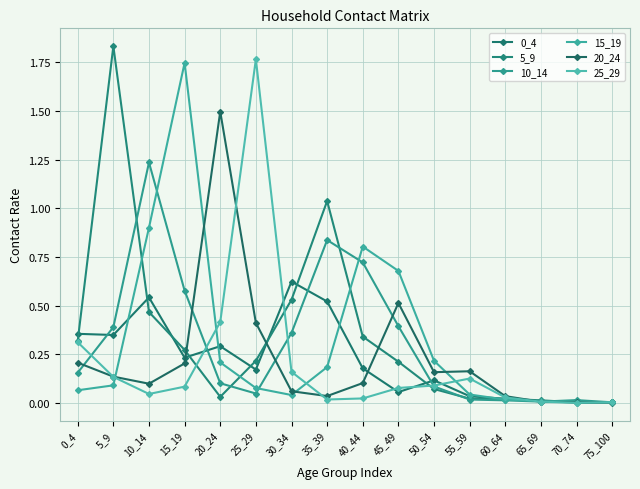

Reading left to right, transcribe all the data shown in this chart.

0_4: 0.4	0.3	0.5	0.2	0.3	0.2	0.6	0.5	0.2	0.1	0.1	0.0	0.0	0.0	0.0	0.0
5_9: 0.3	1.8	0.5	0.3	0.0	0.2	0.5	1.0	0.3	0.2	0.1	0.0	0.0	0.0	0.0	0.0
10_14: 0.2	0.4	1.2	0.6	0.1	0.0	0.4	0.8	0.7	0.4	0.1	0.0	0.0	0.0	0.0	0.0
15_19: 0.1	0.1	0.9	1.7	0.2	0.1	0.0	0.2	0.8	0.7	0.2	0.0	0.0	0.0	0.0	0.0
20_24: 0.2	0.1	0.1	0.2	1.5	0.4	0.1	0.0	0.1	0.5	0.2	0.2	0.0	0.0	0.0	0.0
25_29: 0.3	0.1	0.0	0.1	0.4	1.8	0.2	0.0	0.0	0.1	0.1	0.1	0.0	0.0	0.0	0.0